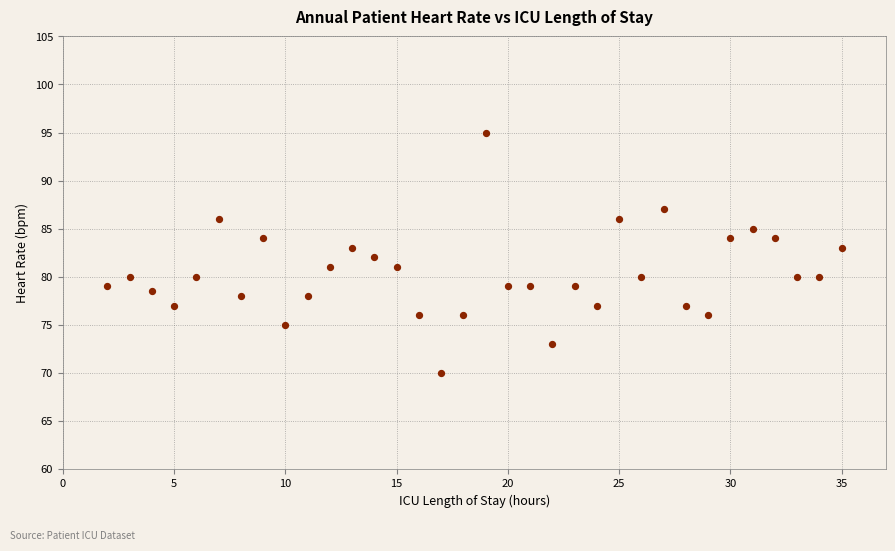

What is the range of X values (max minus min)?

33.0